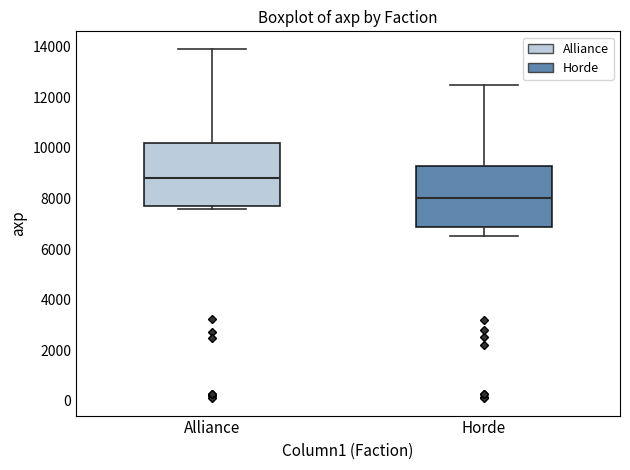

Reading left to right, transcribe this box plot: for each box, give where its median line is, the range the box spans, and where its two whiskers end, as read against the y-axis. The values are not printed on the chart, so give them approximately, as read against the axis.

Alliance: median 8800, box 7800 to 10200, whiskers 7600 to 14000
Horde: median 8000, box 6800 to 9400, whiskers 6600 to 12600